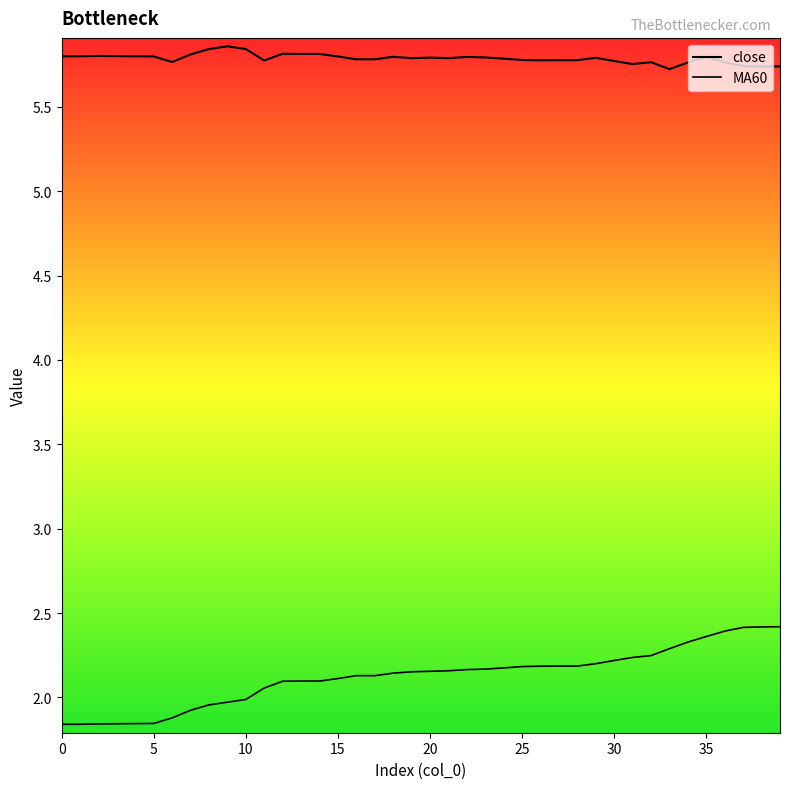

At which category is the sum across all series the highest?

39